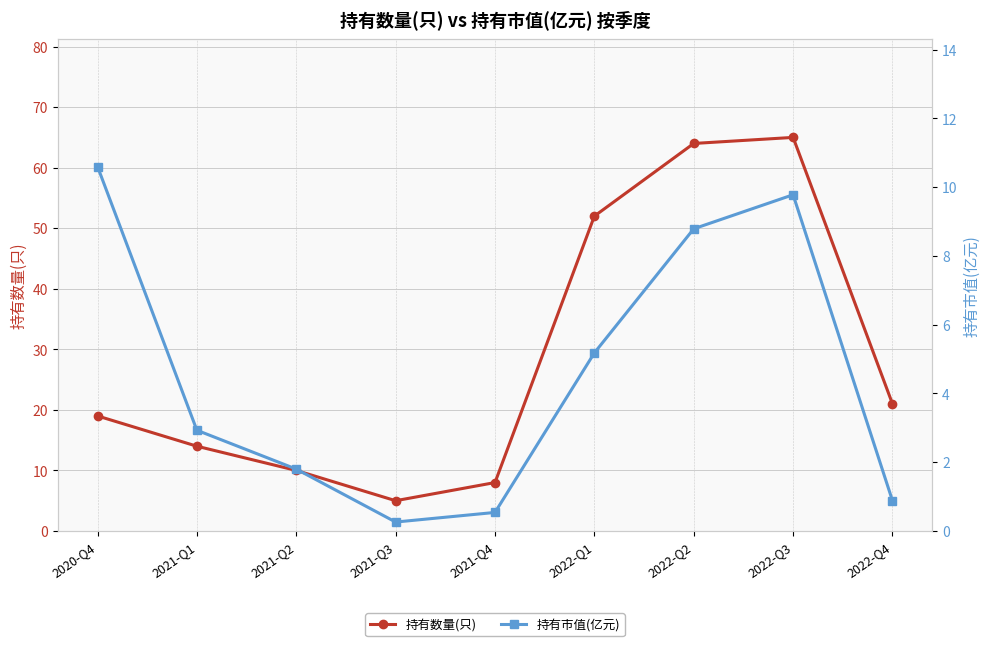

Reading right to left, extract all data points from this chart.

持有数量(只): 2022-Q4=21.0	2022-Q3=65.0	2022-Q2=64.0	2022-Q1=52.0	2021-Q4=8.0	2021-Q3=5.0	2021-Q2=10.0	2021-Q1=14.0	2020-Q4=19.0
持有市值(亿元): 2022-Q4=0.9	2022-Q3=9.8	2022-Q2=8.8	2022-Q1=5.2	2021-Q4=0.5	2021-Q3=0.3	2021-Q2=1.8	2021-Q1=2.9	2020-Q4=10.6